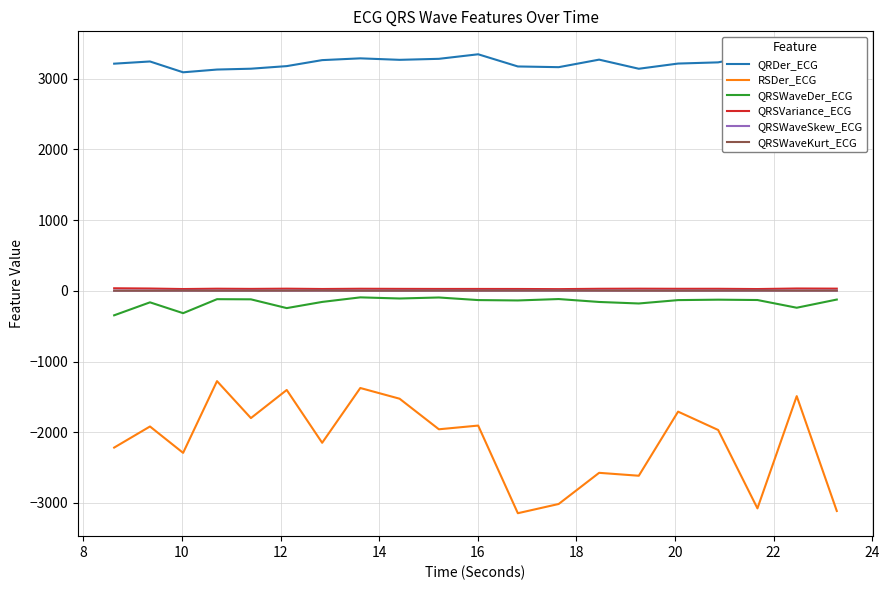

True or false: QRSWaveDer_ECG and QRSVariance_ECG cross at least once.

False